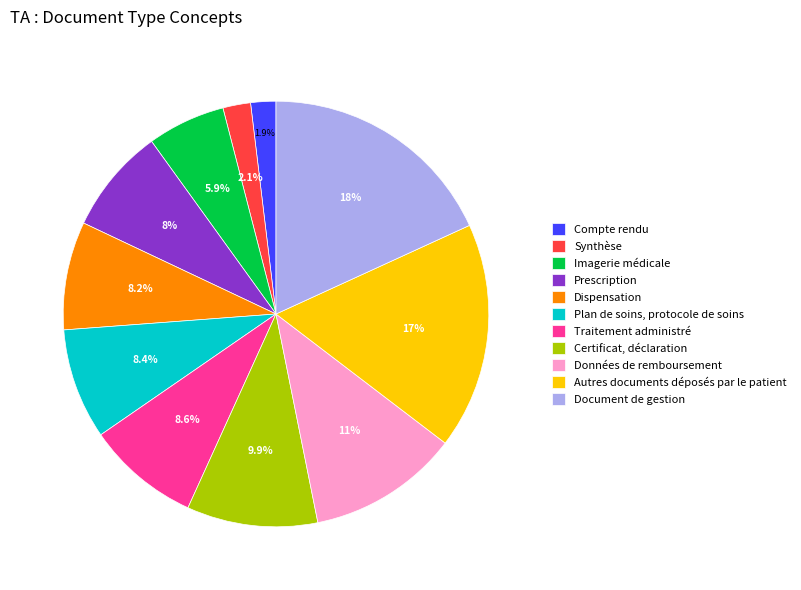

Do Dispensation and Données de remboursement together represent more than half of the pie?

No